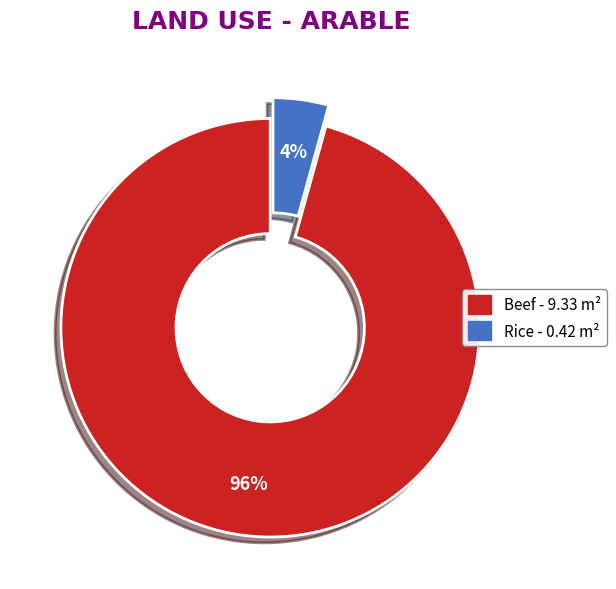

Is the sum of Beef and Rice greater than half?

Yes